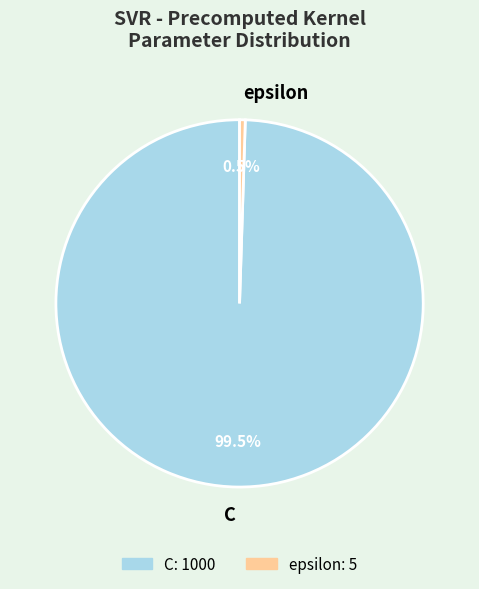

Rank the categories by value from highest to lowest.

C, epsilon